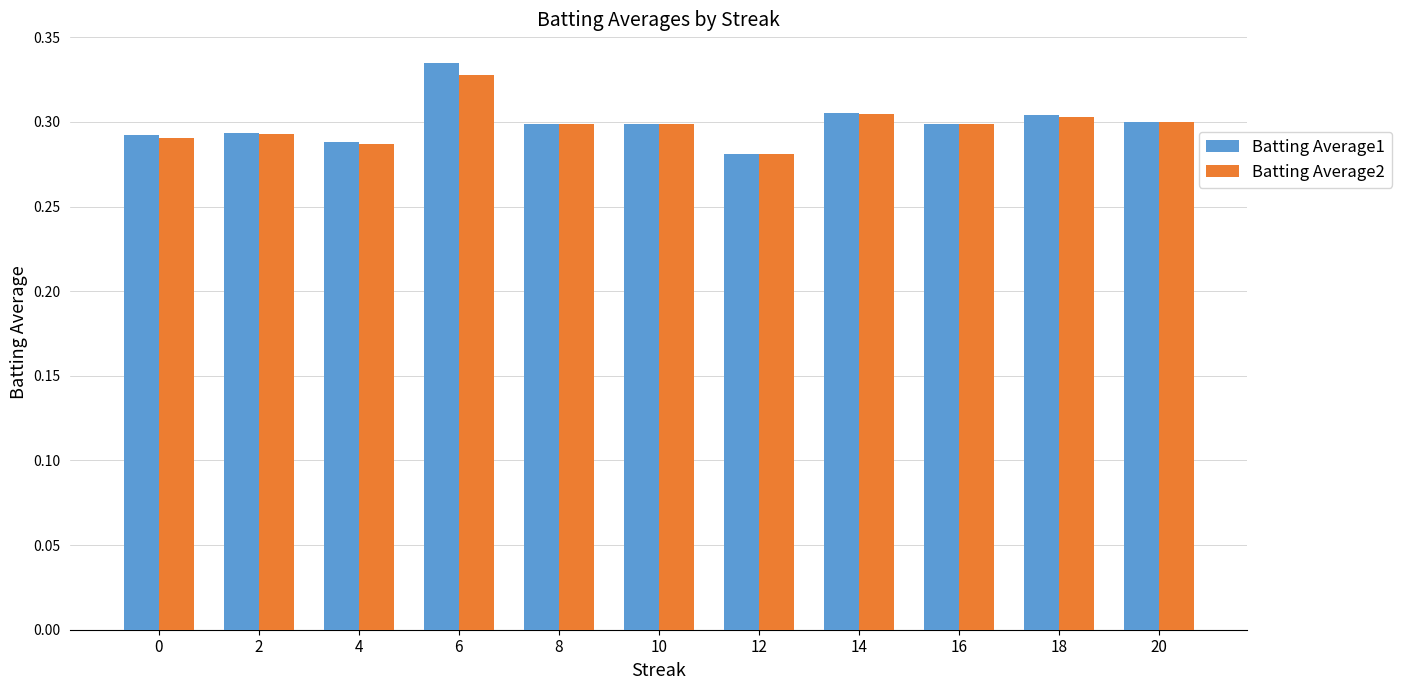

How many Batting Average2 values are between 0 and 1?

11